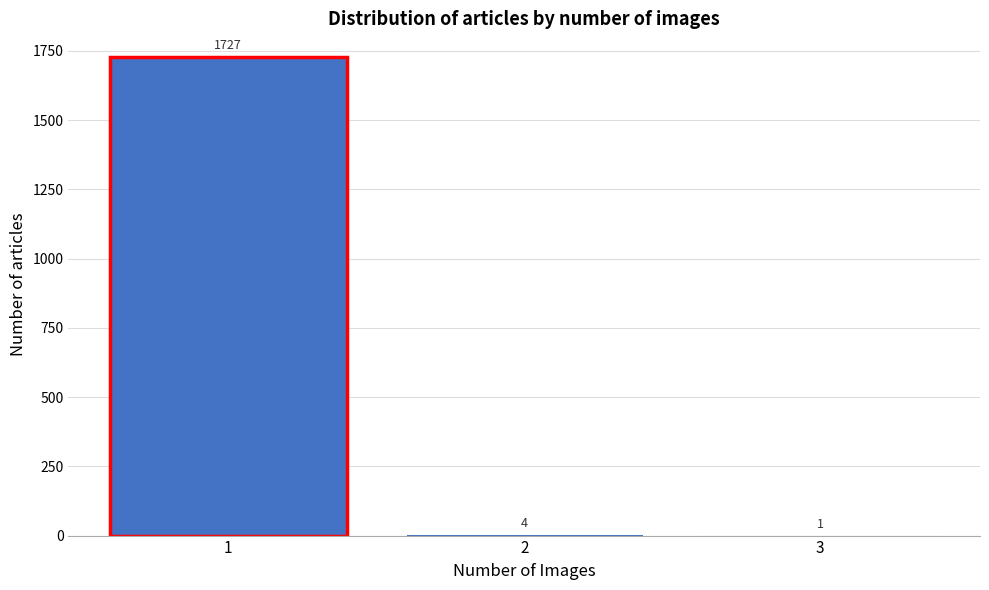

Reading left to right, list all the values displayed in this chart.

1=1727	2=4	3=1